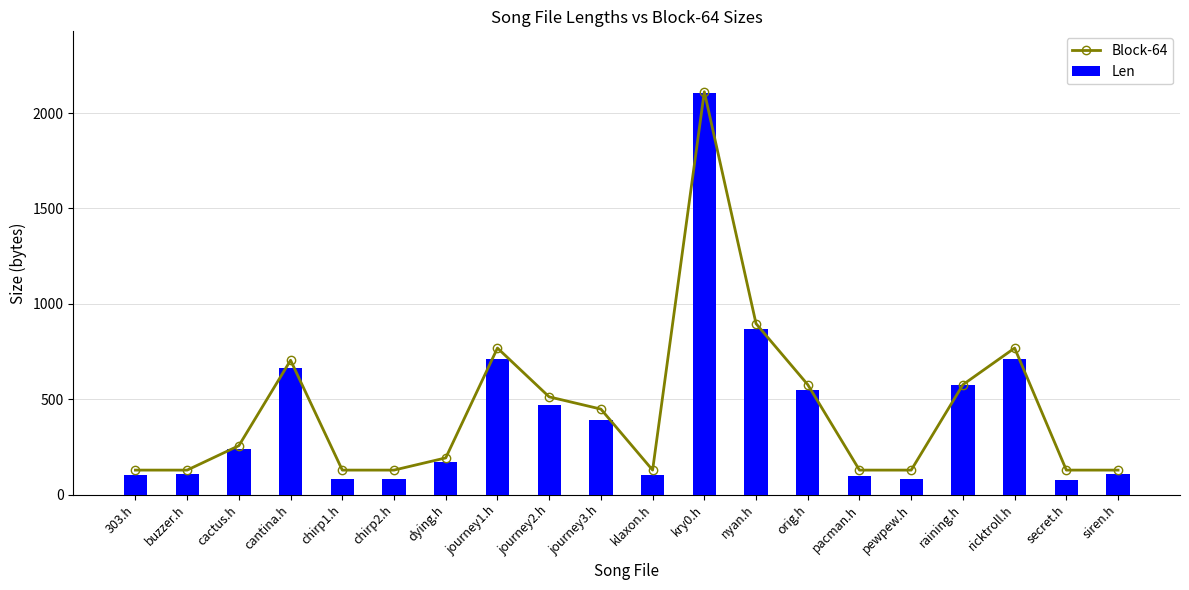

Which series changed the most between cactus.h and secret.h?

Len